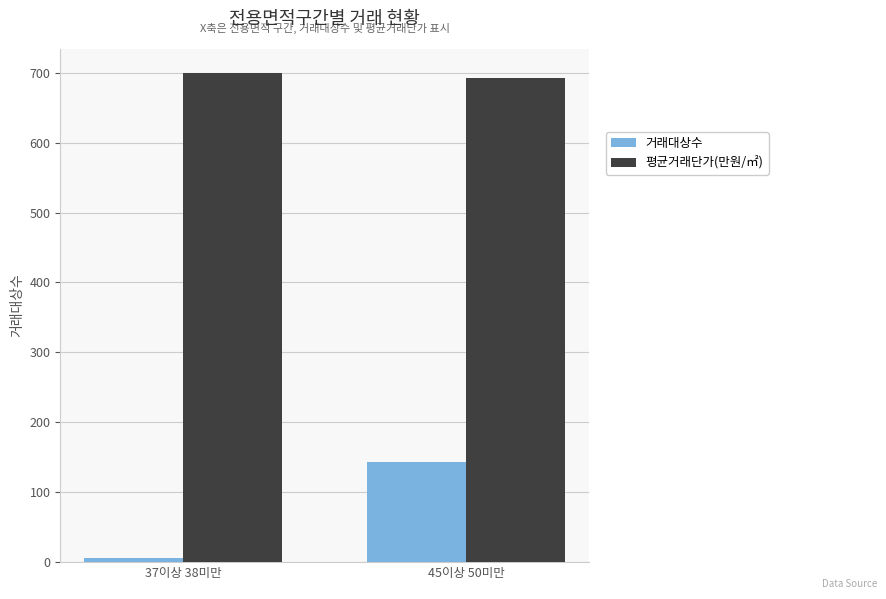

How many data points does each series have?

2